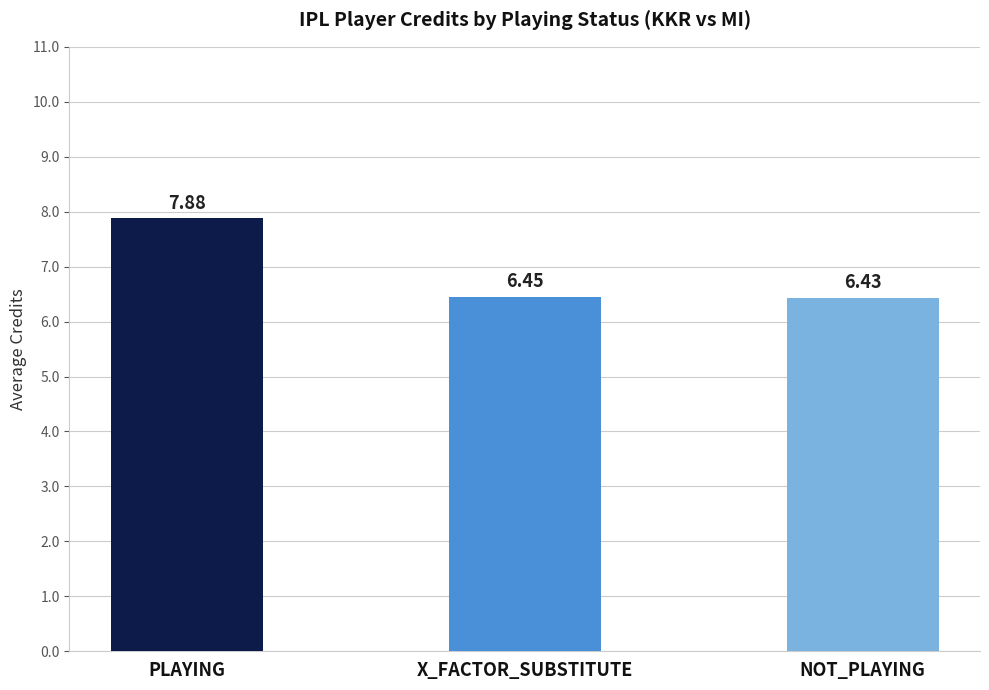

What is the maximum value shown in the chart?

7.9